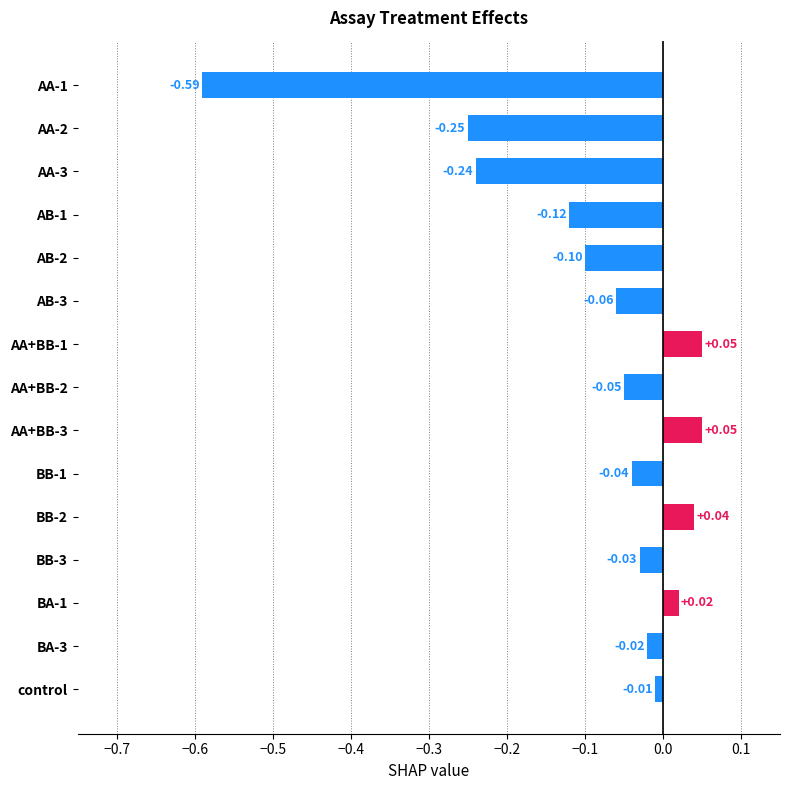

Where is the data nearest to the value 0?

control